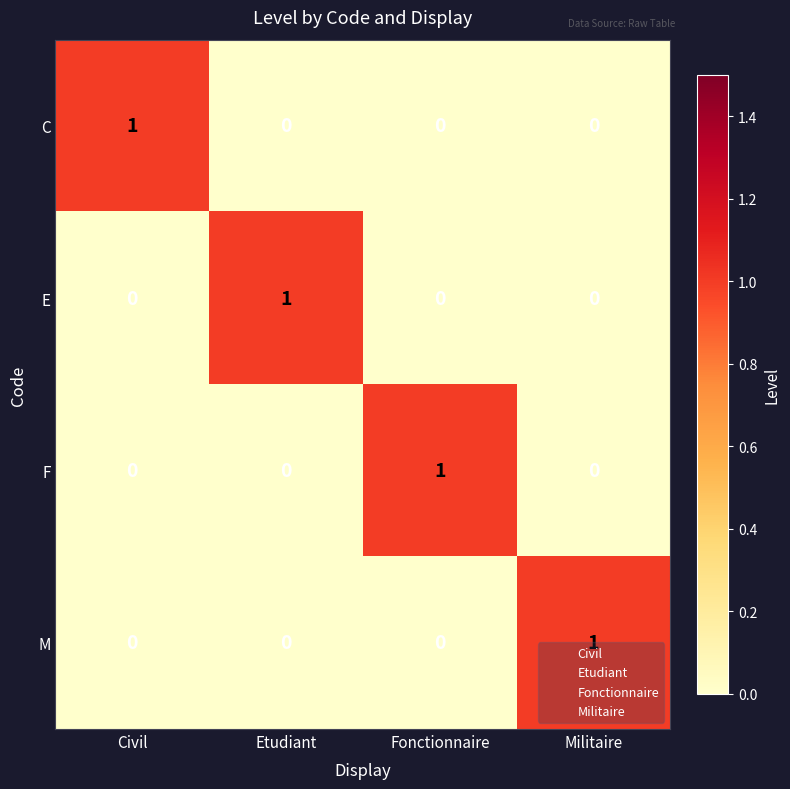

At which label does F reach its peak?

Fonctionnaire